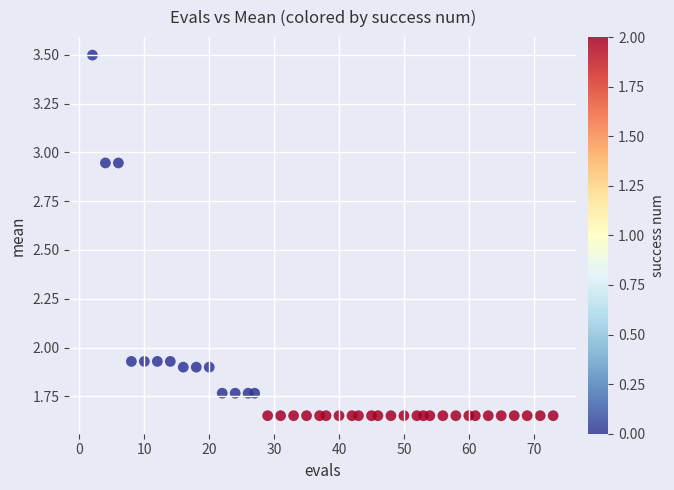

What is the range of X values (max minus min)?

71.0